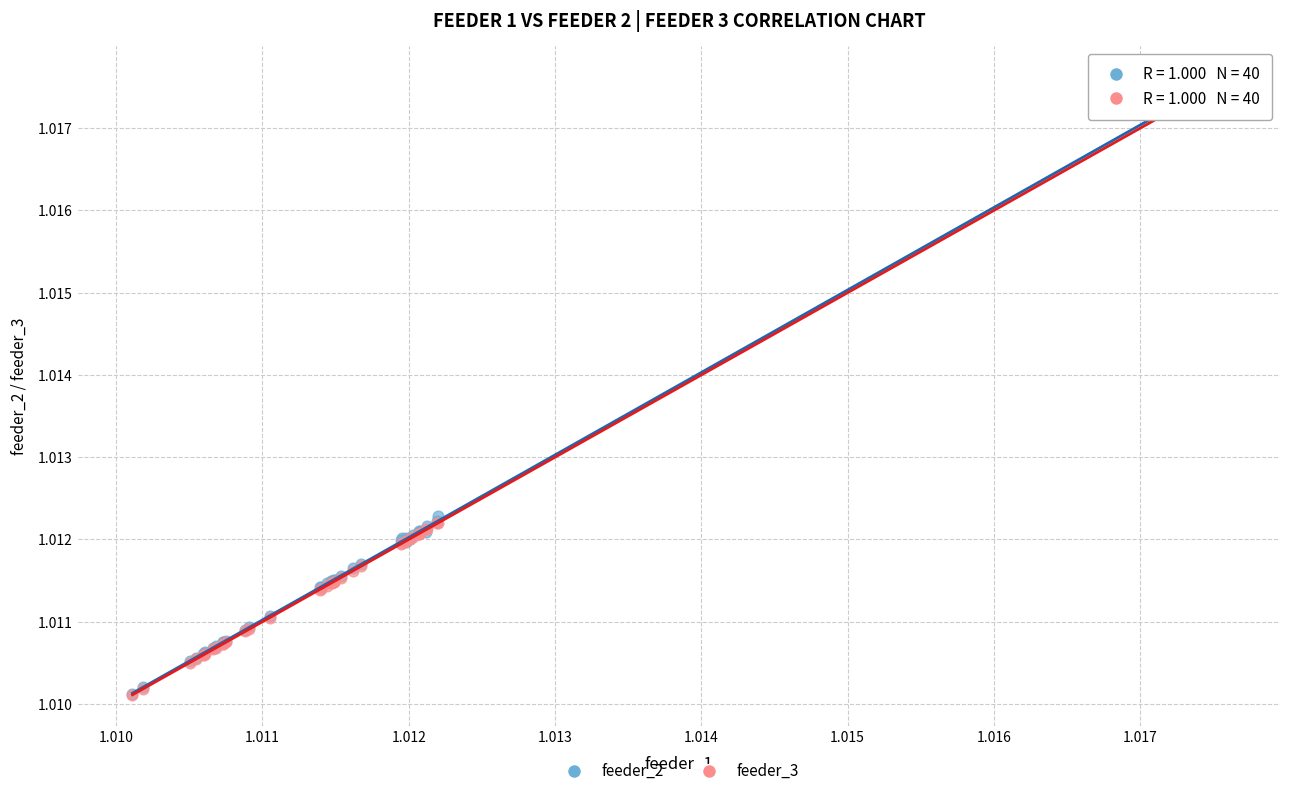

What are all the series names shown in the legend?

feeder_2, feeder_3